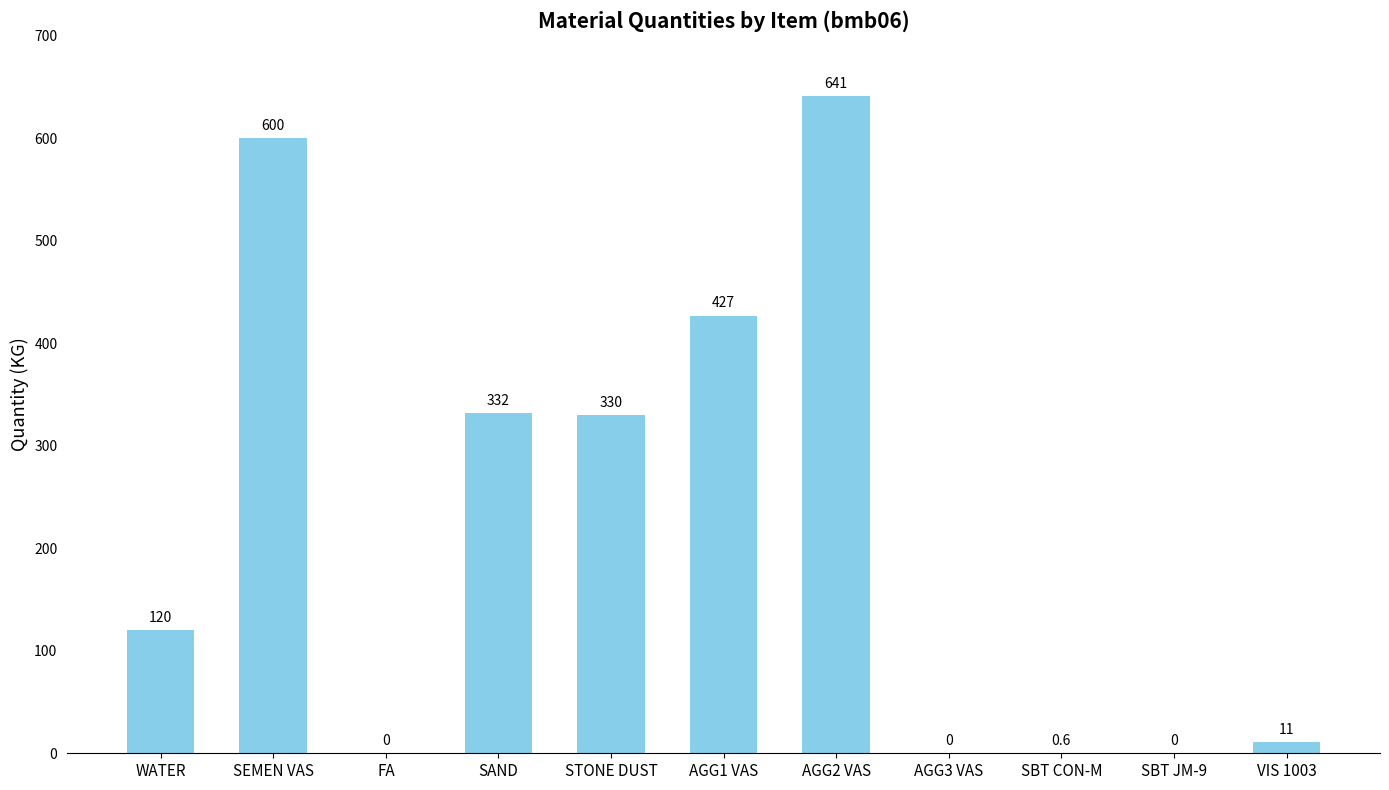

What is the greatest value displayed?

641.0